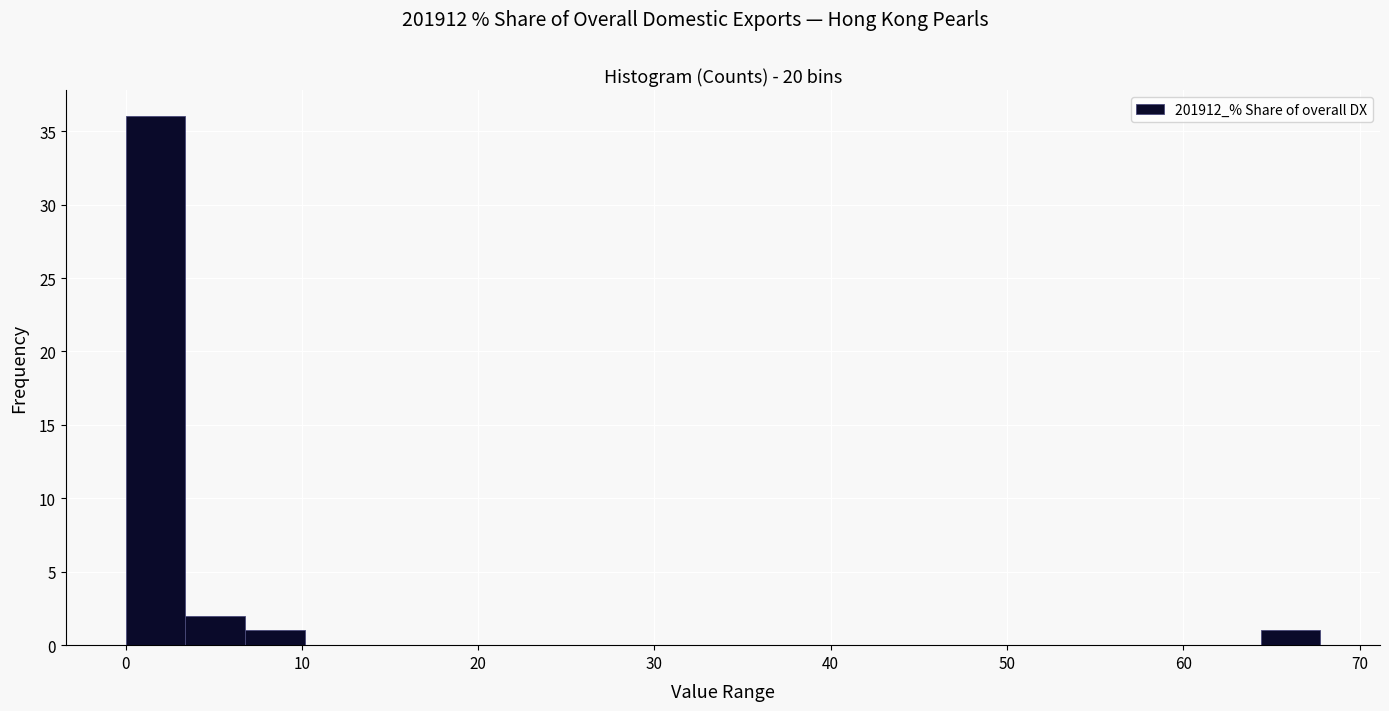

Around what value on the x-axis is the tallest bar? Give the approximate position of its centre, as read against the axis.

2